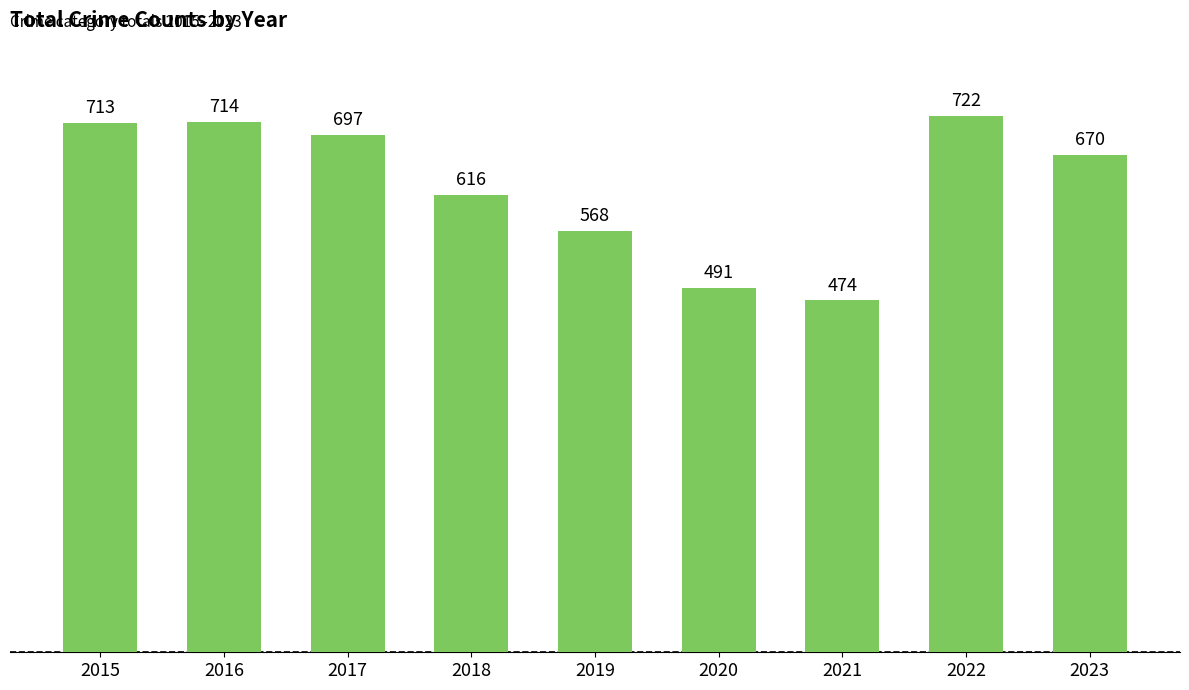

Reading right to left, transcribe all the data shown in this chart.

2023=670	2022=722	2021=474	2020=491	2019=568	2018=616	2017=697	2016=714	2015=713